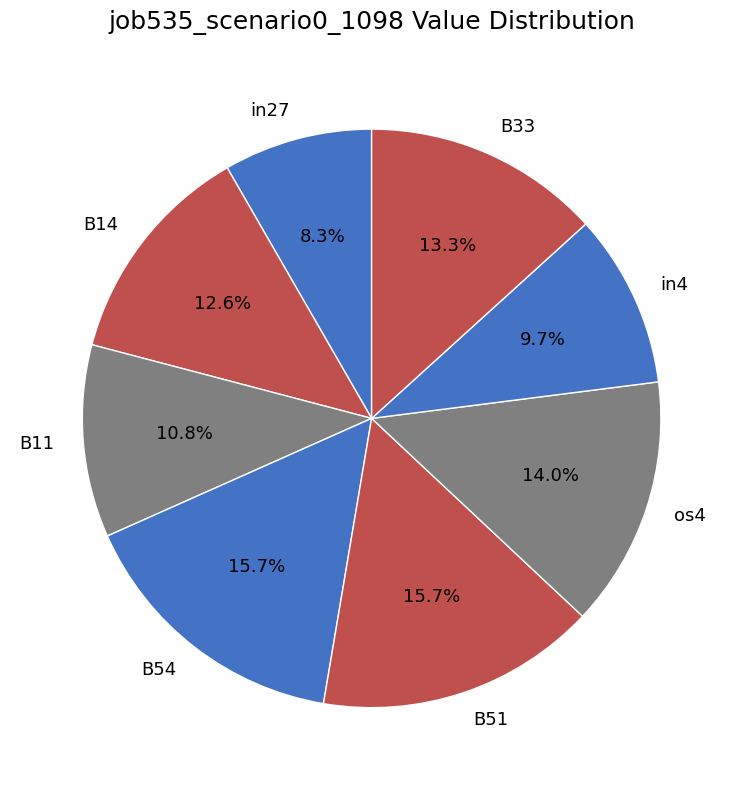

To the nearest percent, what is the difference between the in27 and B14 slice percentages?

4%